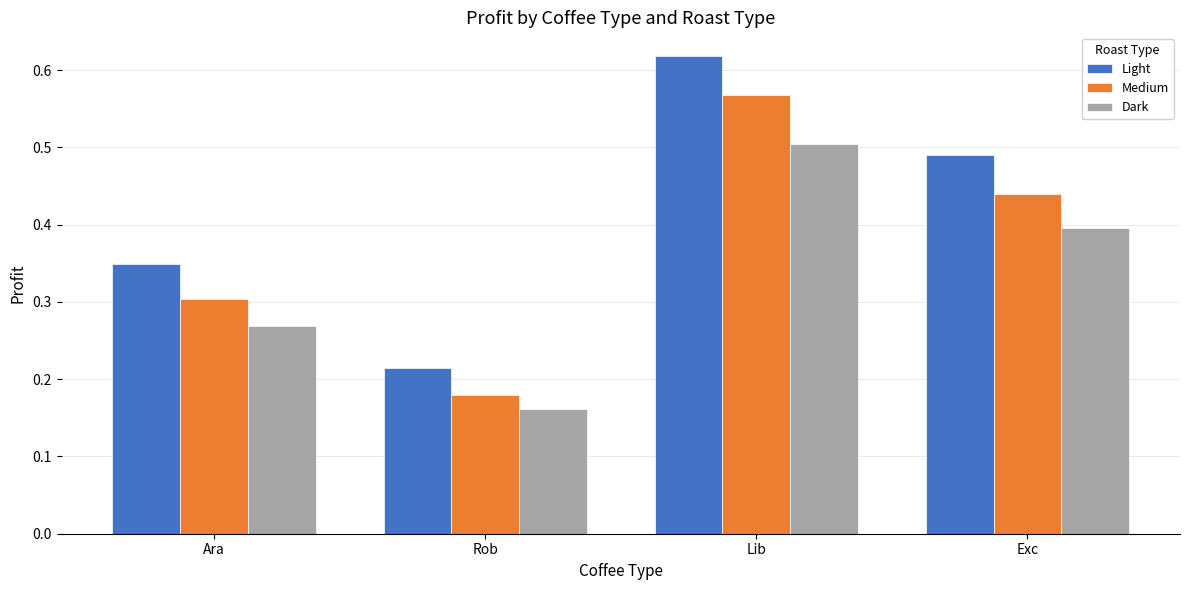

How many groups of bars are there?

4